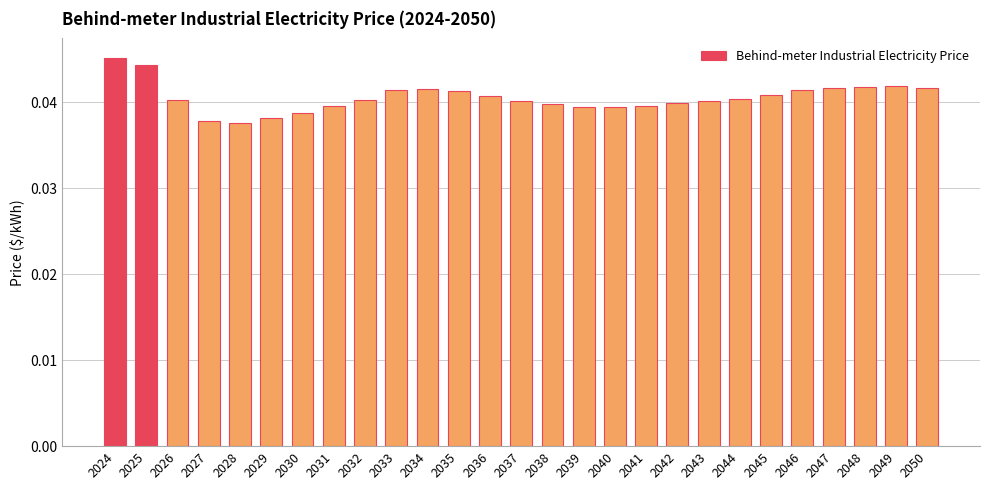

Count the values in the range 0 to 1.

27